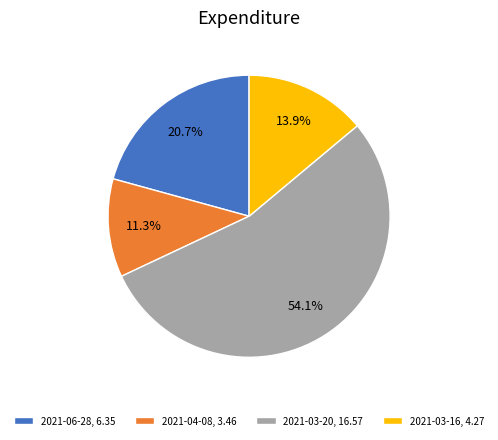

Rank the categories by value from lowest to highest.

2021-04-08, 2021-03-16, 2021-06-28, 2021-03-20